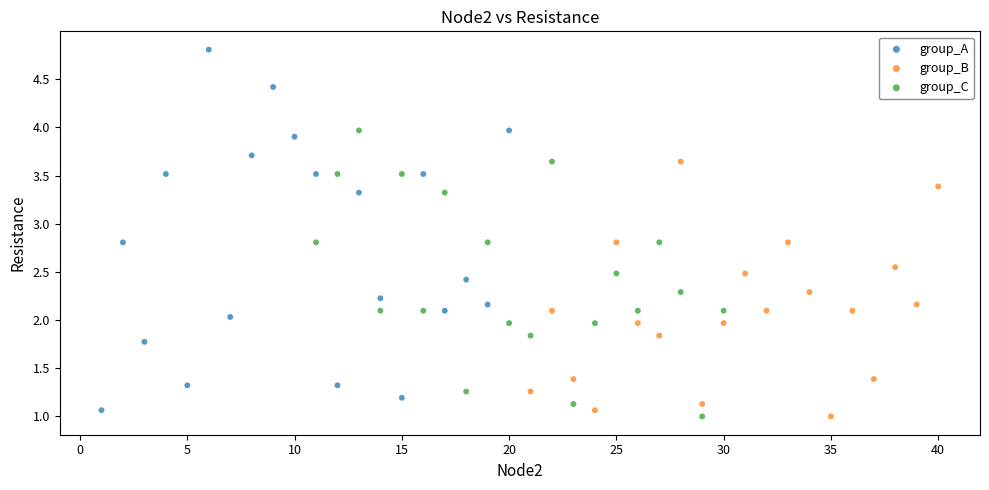

Which series contains the highest Y value?

group_A